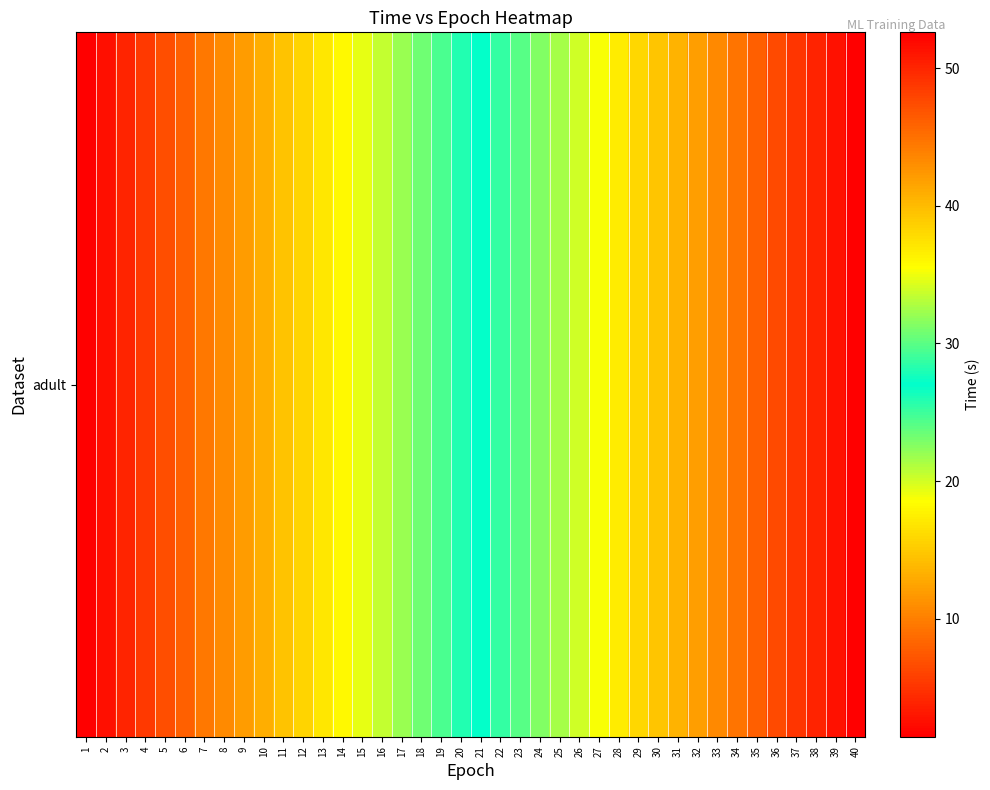

The value at 33 is 21.5. True or false?

False